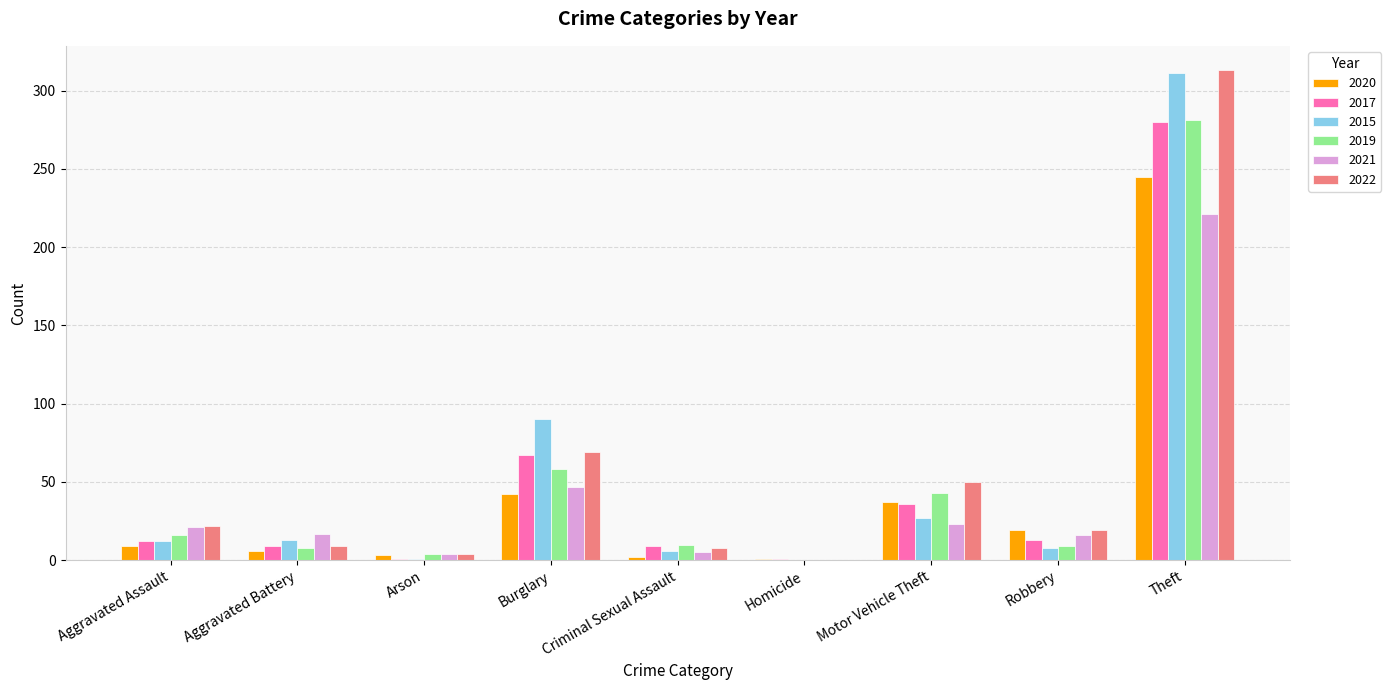

What is the sum of all 2015 values?

468